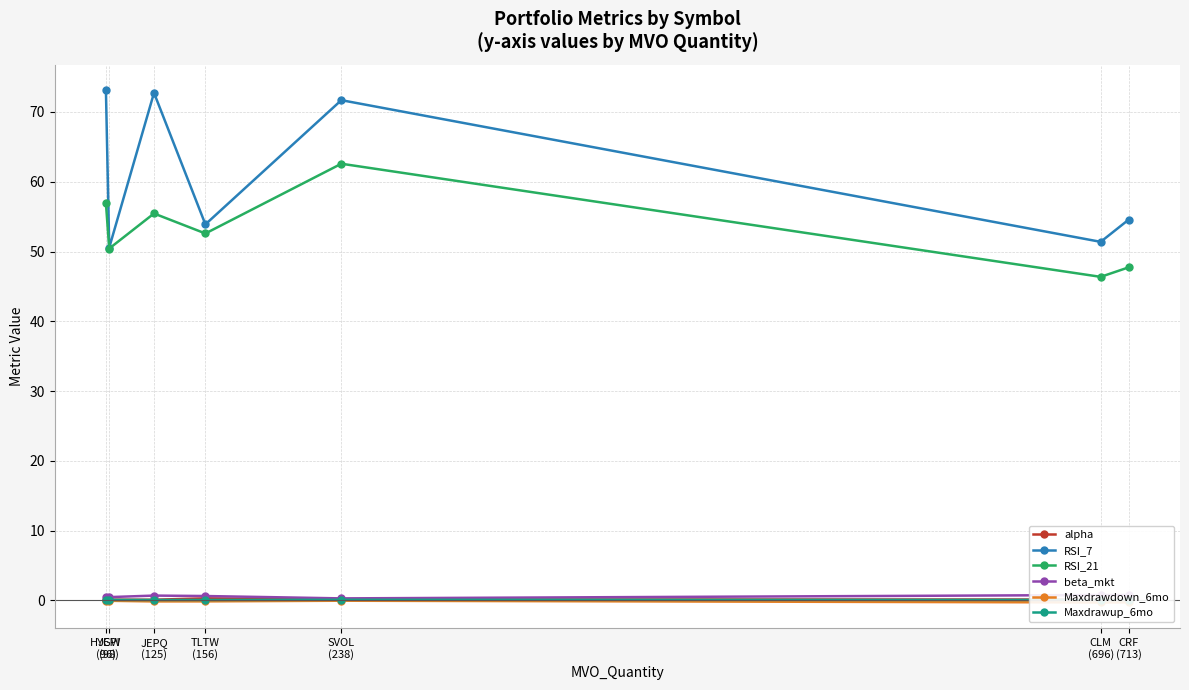

The beta_mkt series shows 0.7 at JEPQ
(125). True or false?

True